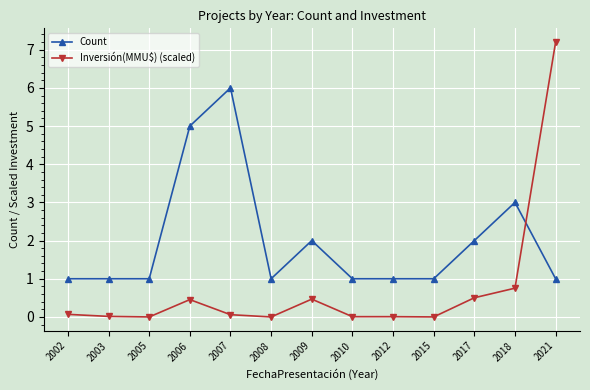

Does the chart have visible grid lines?

Yes